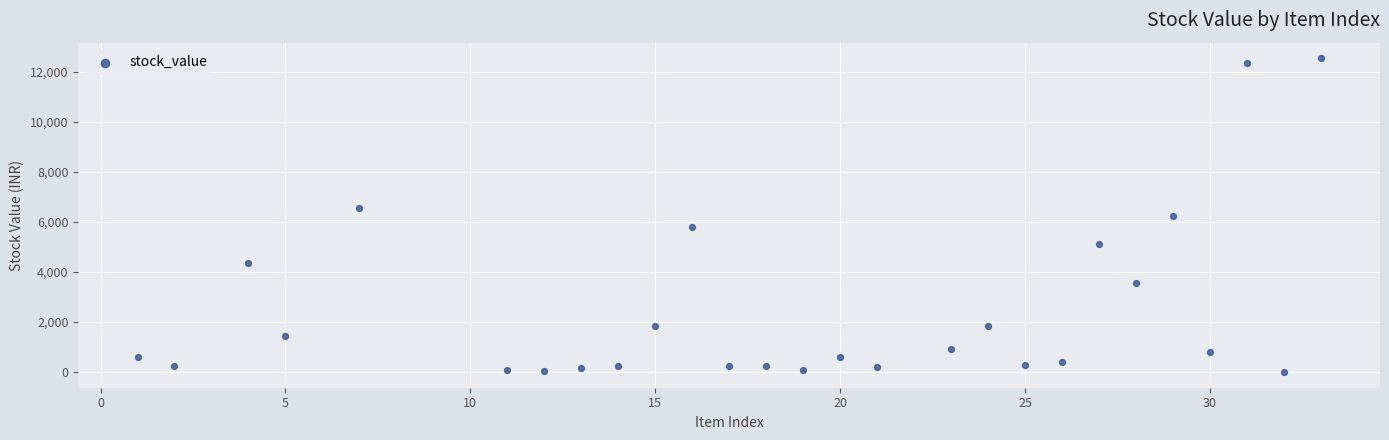

What is the range of X values (max minus min)?

32.0